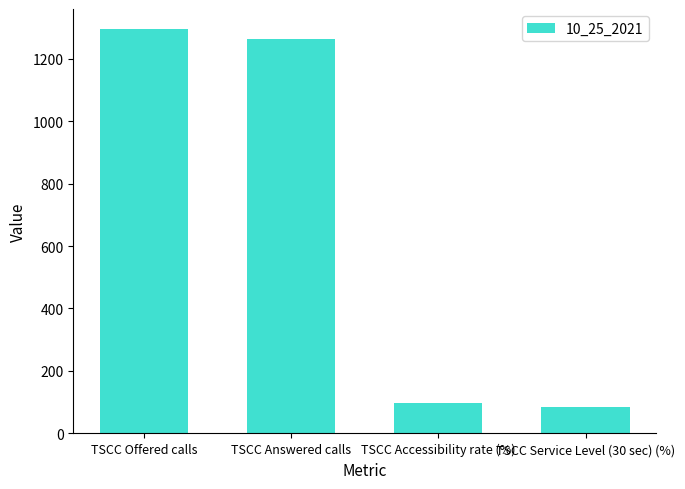

True or false: the data shows 83.5 at TSCC Service Level (30 sec) (%).

True